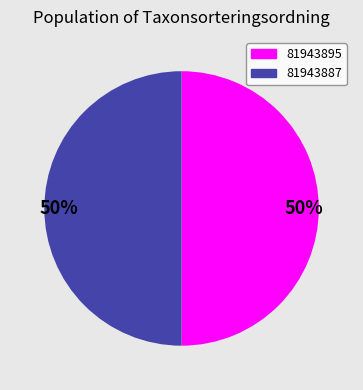

To the nearest percent, what is the combined percentage of 81943895 and 81943887?

100%